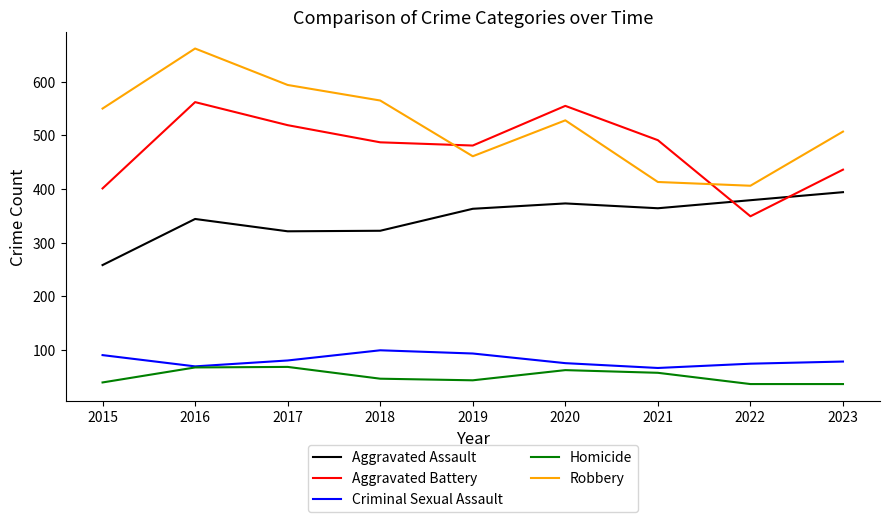

True or false: Homicide has a value of 46 at 2018.

True